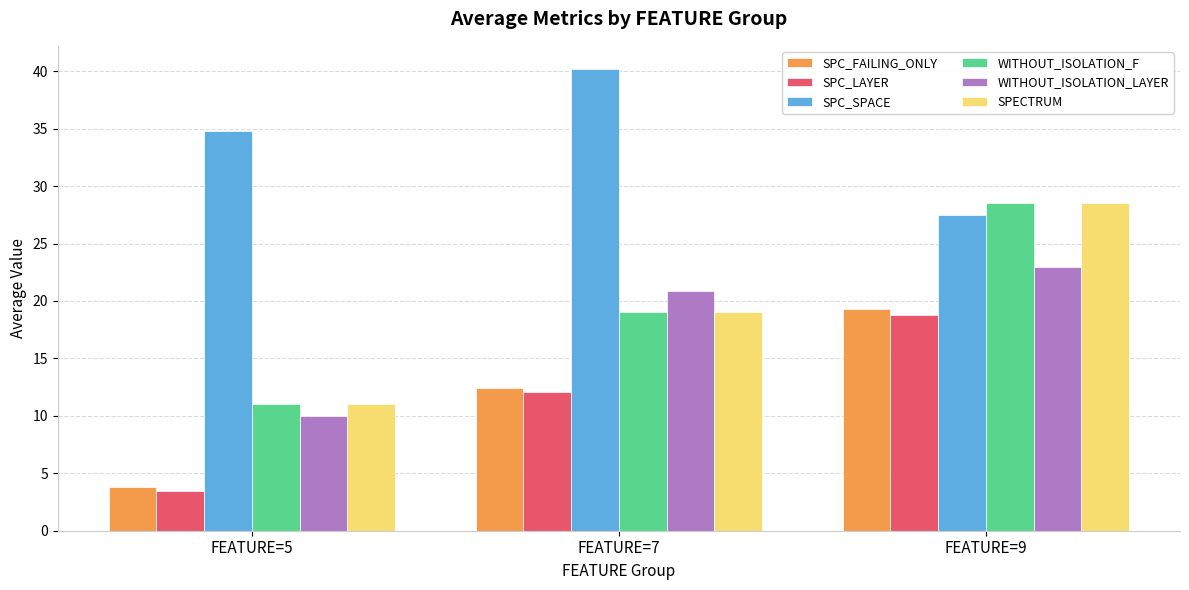

What is the sum of the SPC_FAILING_ONLY values at FEATURE=5 and FEATURE=9?

23.1